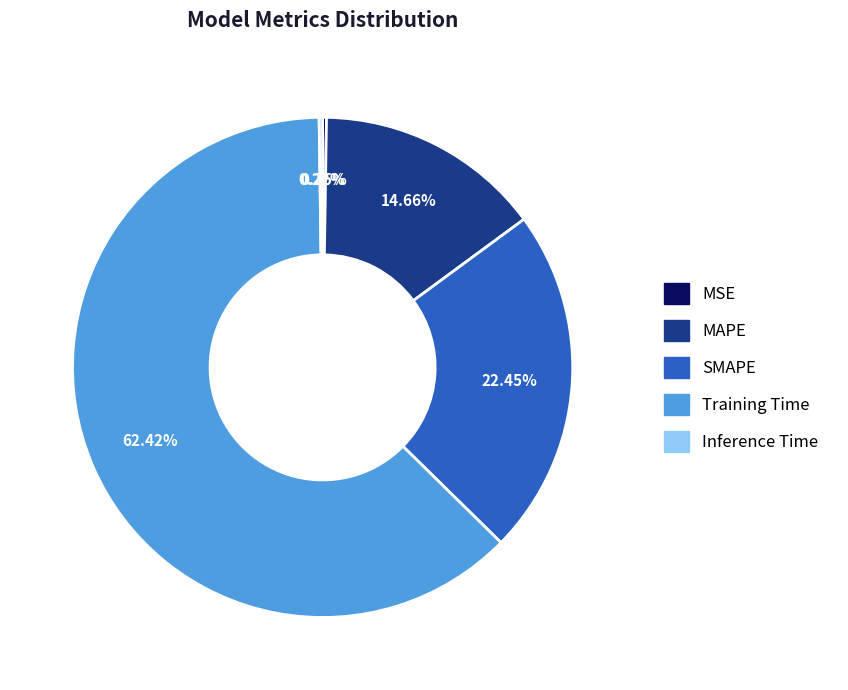

To the nearest percent, what is the difference between the largest and smallest slice percentages?

62%